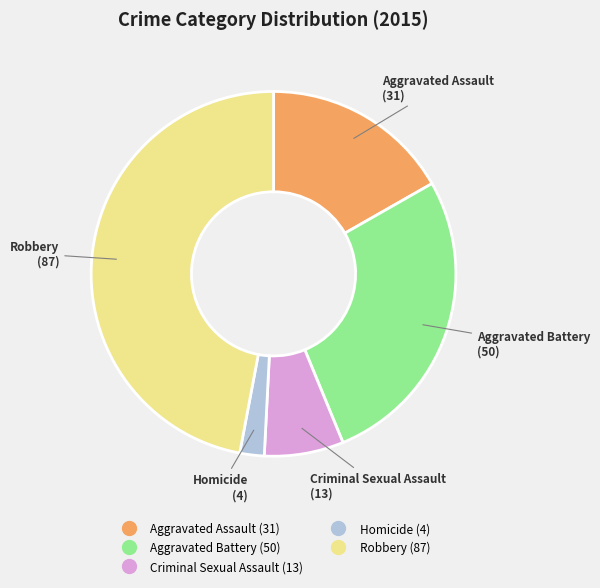

What is the ratio of the value at Criminal Sexual Assault to the value at Aggravated Battery?

0.3